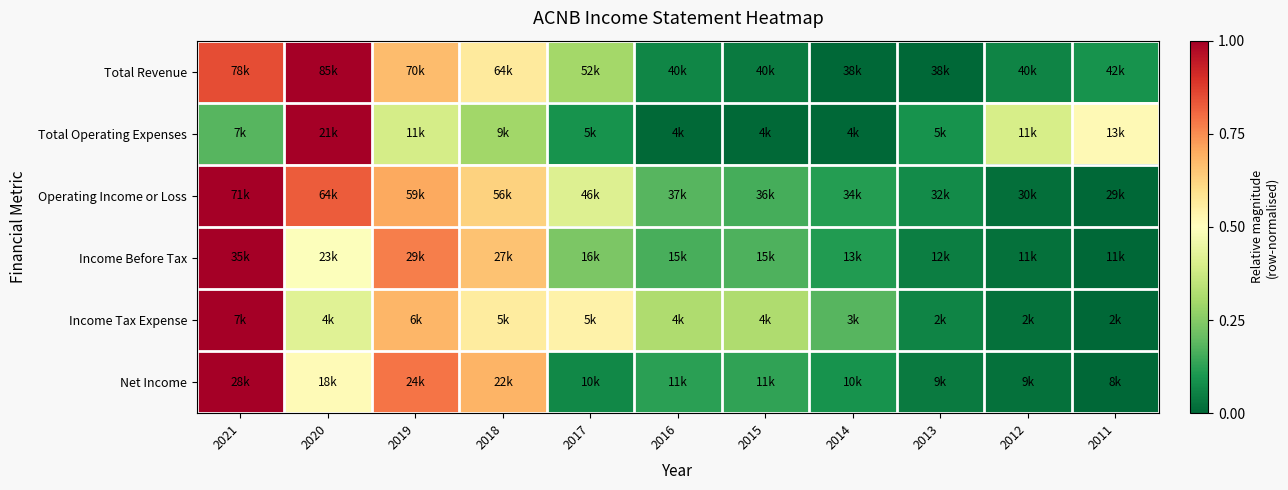

Reading right to left, extract all data points from this chart.

Total Revenue: 2011=0.1	2012=0.1	2013=0.0	2014=0.0	2015=0.0	2016=0.1	2017=0.3	2018=0.6	2019=0.7	2020=1.0	2021=0.9
Total Operating Expenses: 2011=0.5	2012=0.4	2013=0.1	2014=0.0	2015=0.0	2016=0.0	2017=0.1	2018=0.3	2019=0.4	2020=1.0	2021=0.2
Operating Income or Loss: 2011=0.0	2012=0.0	2013=0.1	2014=0.1	2015=0.2	2016=0.2	2017=0.4	2018=0.6	2019=0.7	2020=0.8	2021=1.0
Income Before Tax: 2011=0.0	2012=0.0	2013=0.0	2014=0.1	2015=0.2	2016=0.2	2017=0.2	2018=0.7	2019=0.8	2020=0.5	2021=1.0
Income Tax Expense: 2011=0.0	2012=0.0	2013=0.1	2014=0.2	2015=0.3	2016=0.3	2017=0.5	2018=0.6	2019=0.7	2020=0.4	2021=1.0
Net Income: 2011=0.0	2012=0.0	2013=0.0	2014=0.1	2015=0.1	2016=0.1	2017=0.1	2018=0.7	2019=0.8	2020=0.5	2021=1.0